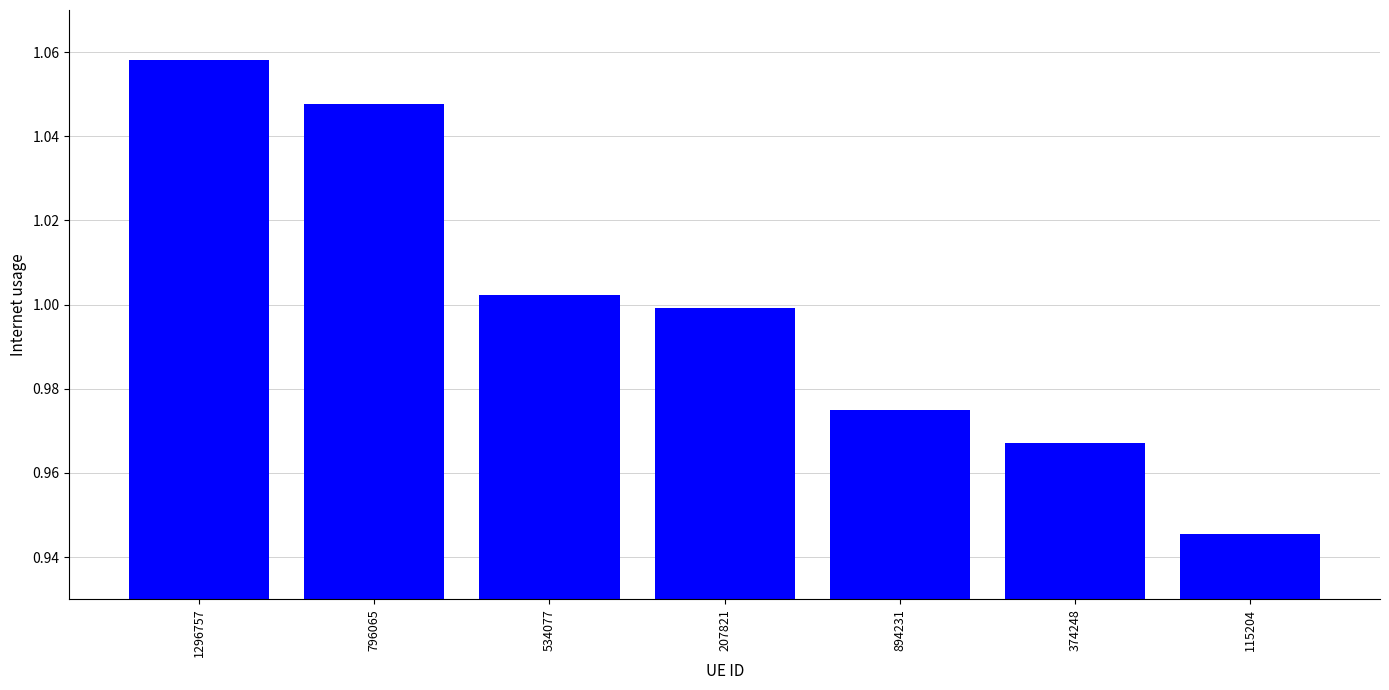

List the labels in order of value, largest first.

1296757, 796065, 534077, 207821, 894231, 374248, 115204